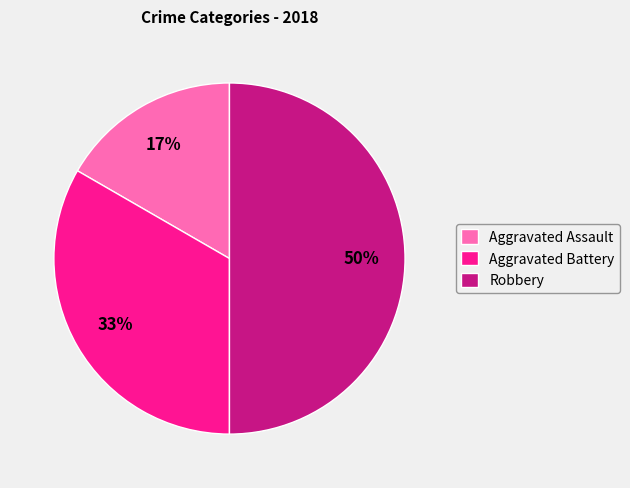

To the nearest percent, what is the difference between the largest and smallest slice percentages?

33%